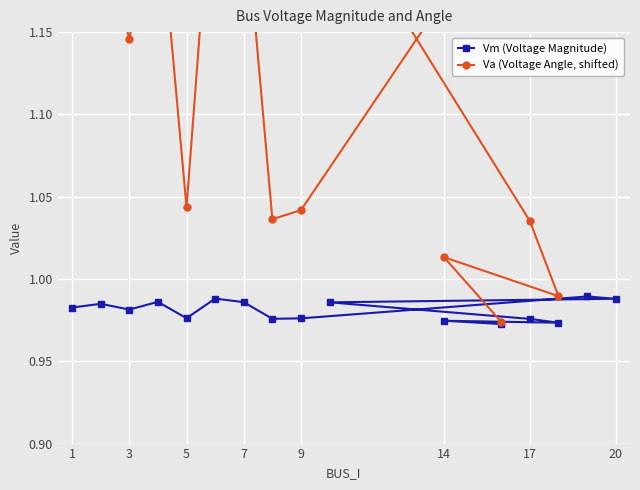

What is the value of the Va (Voltage Angle, shifted) point at the 9th from the left?

1.0